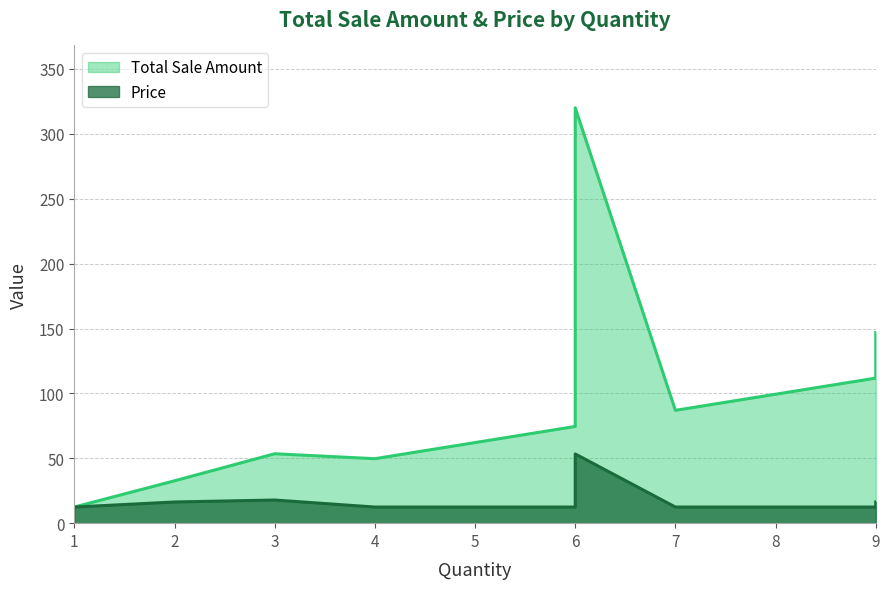

What is the total value across all series at 6?

86.9